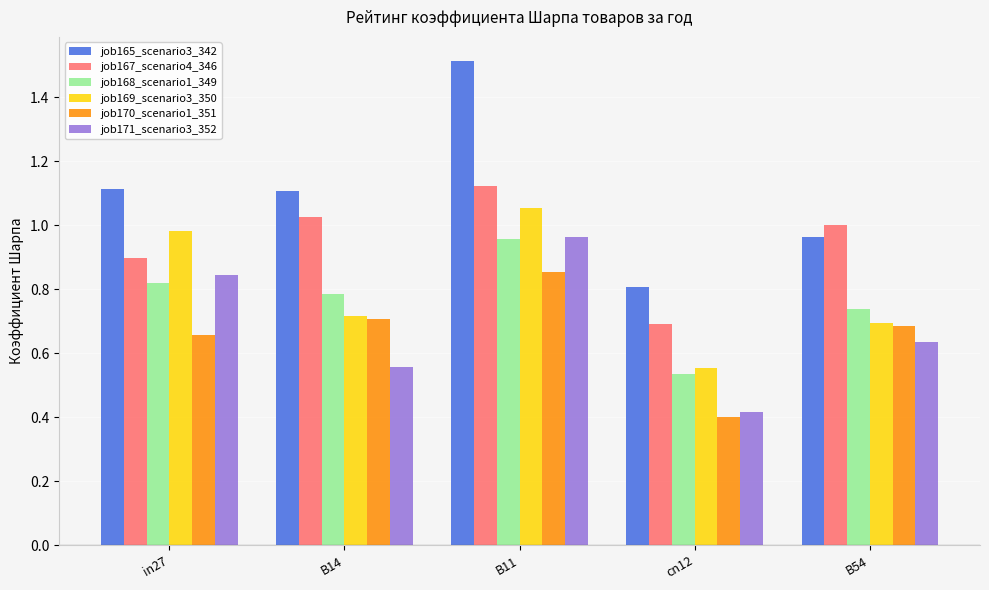

Is the value of job165_scenario3_342 at in27 greater than the value of job171_scenario3_352 at cn12?

Yes